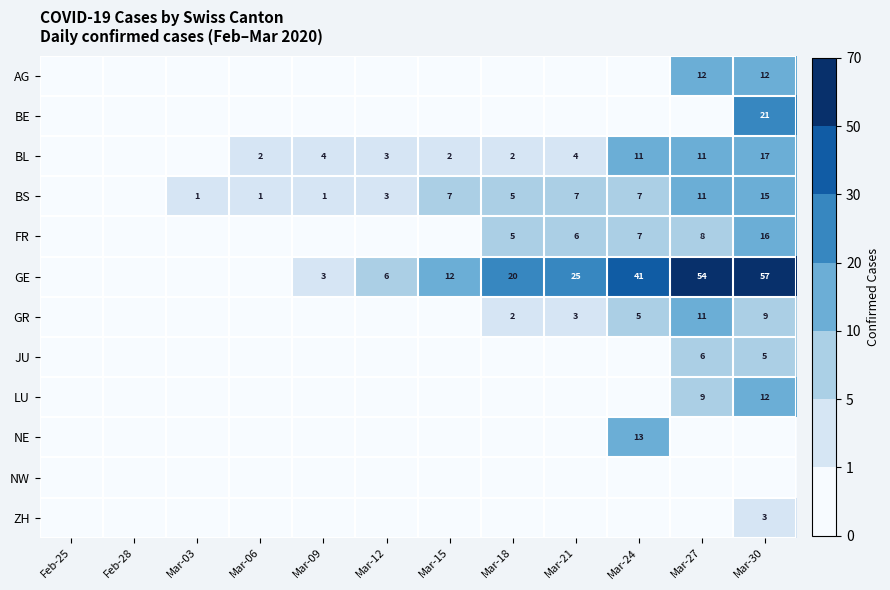

Is it true that GE equals 30 at Mar-18?

False